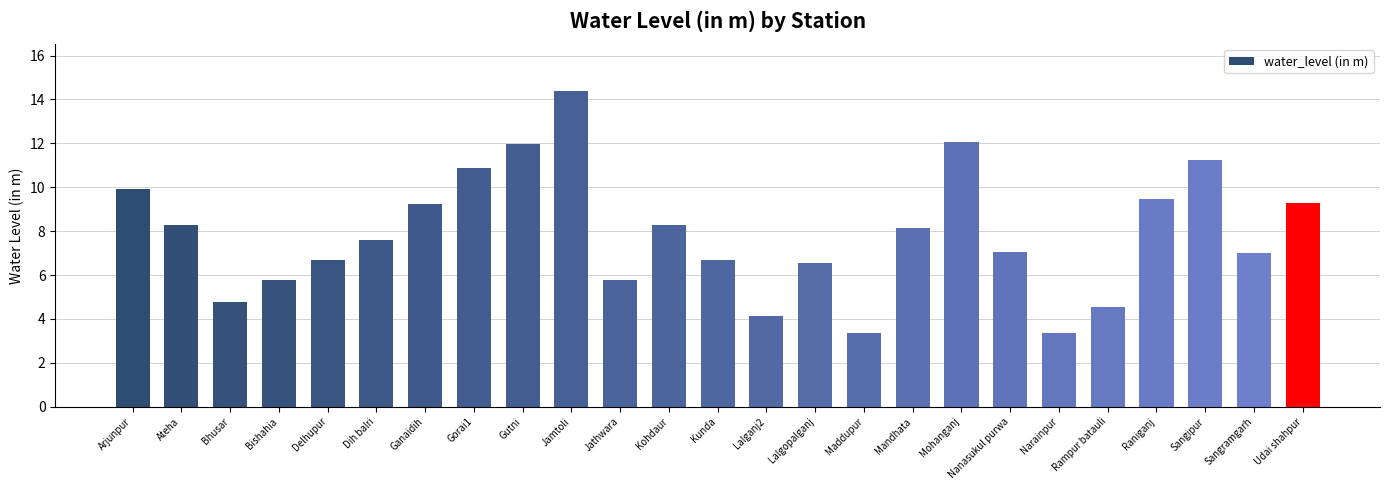

Read the value at Sangramgarh.

7.0